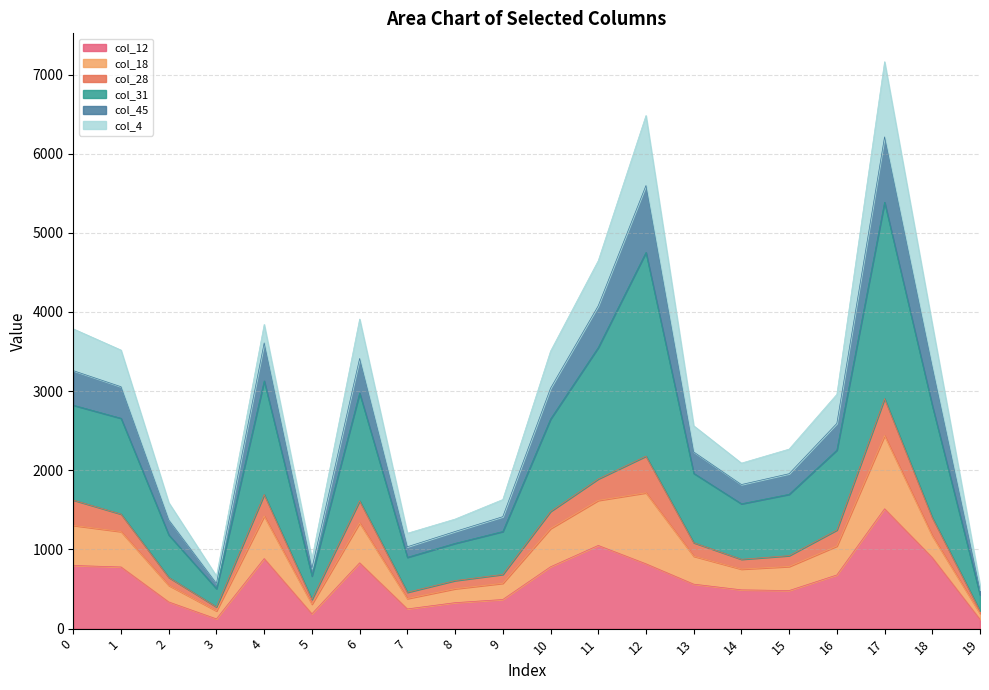

The value of col_12 at 0 is 1286. True or false?

False